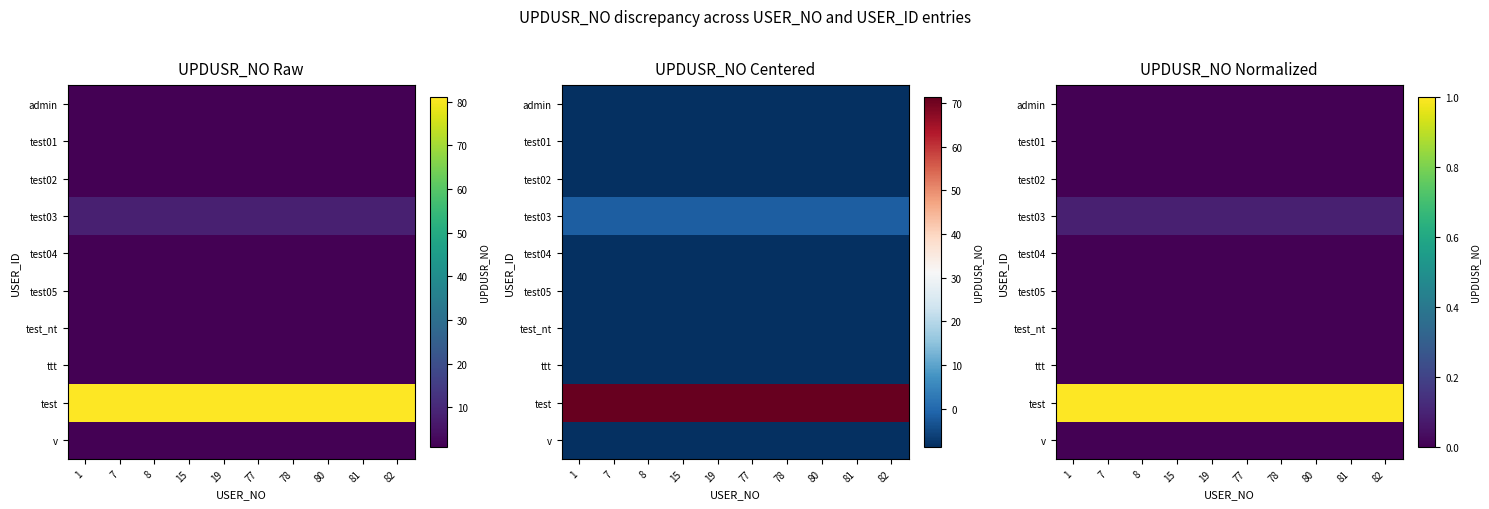

What is the total value across all series at 82?

1.1